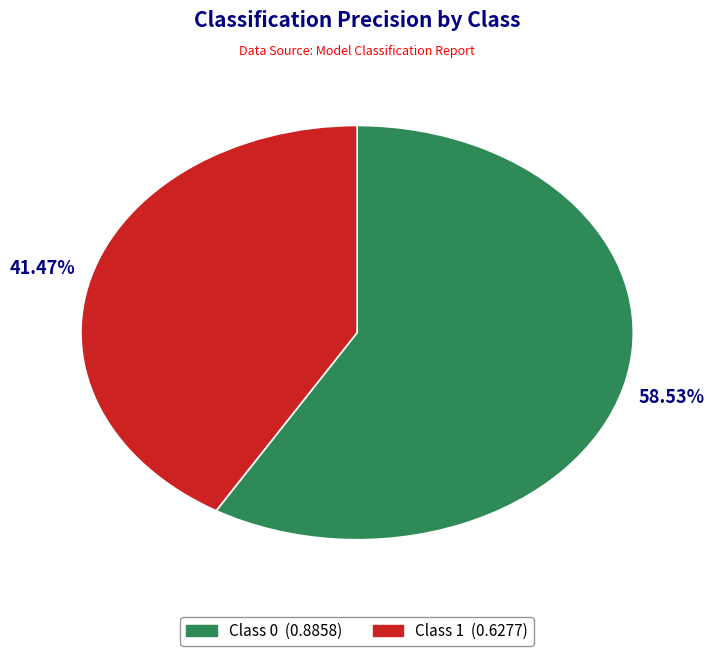

Does any single category account for the majority?

Yes